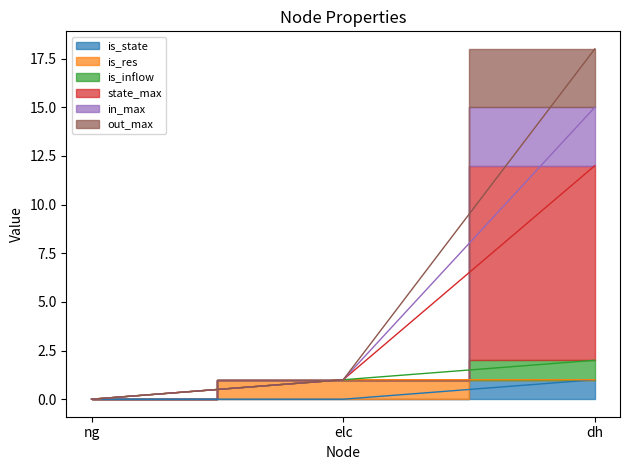

How many categories are shown in the chart?

3